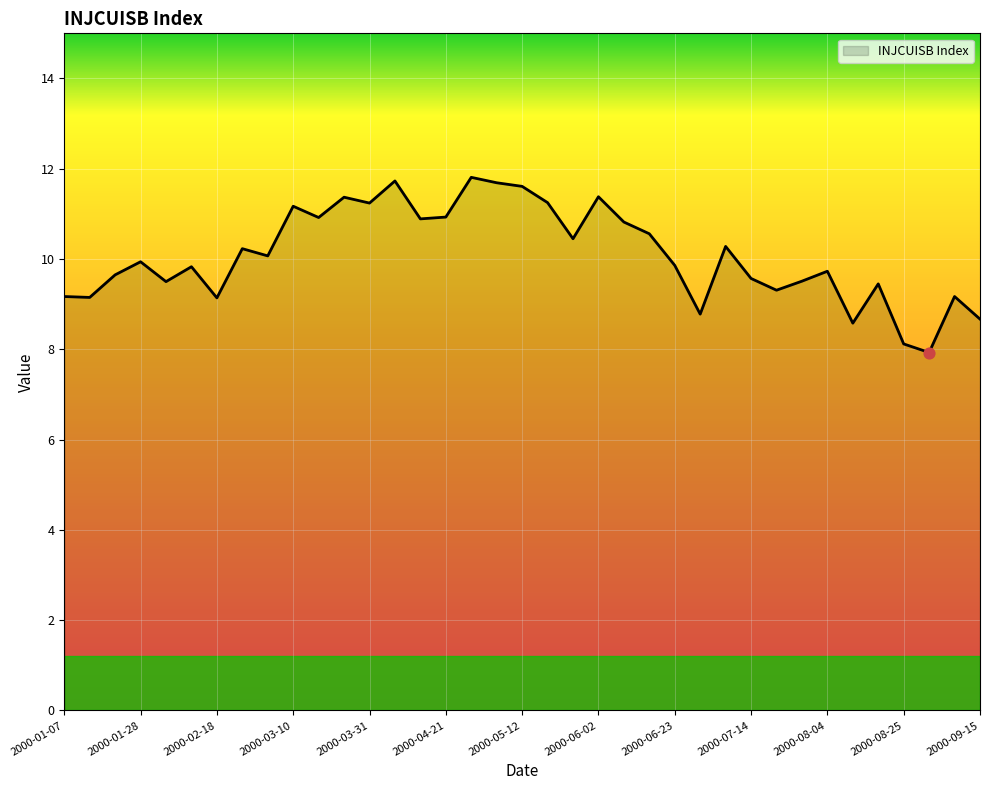

What is the difference between the maximum and minimum values?

3.9